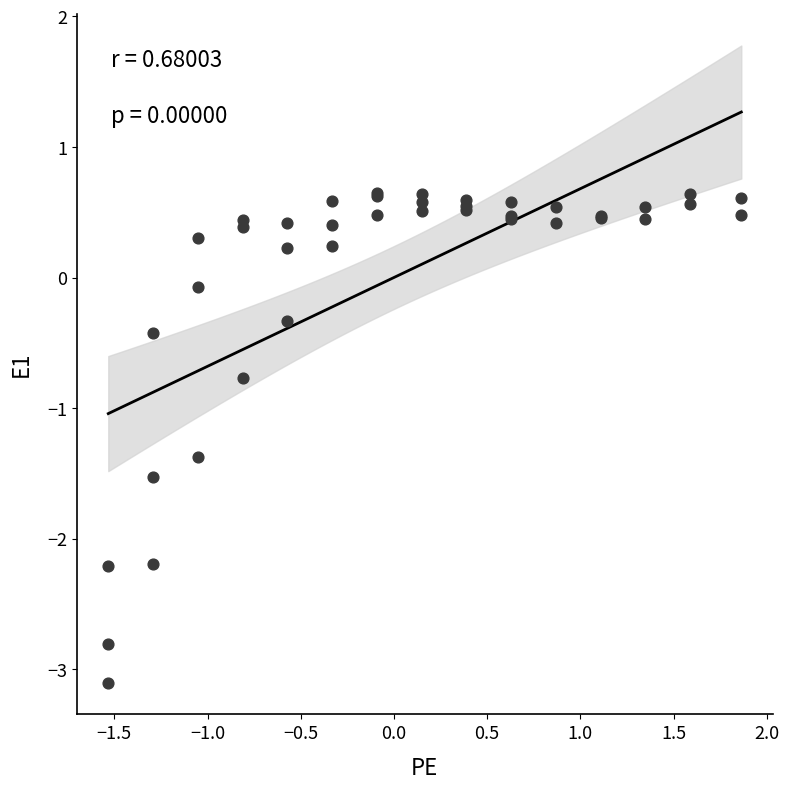

What Y value in the scatter plot is closest to -1?

-0.8